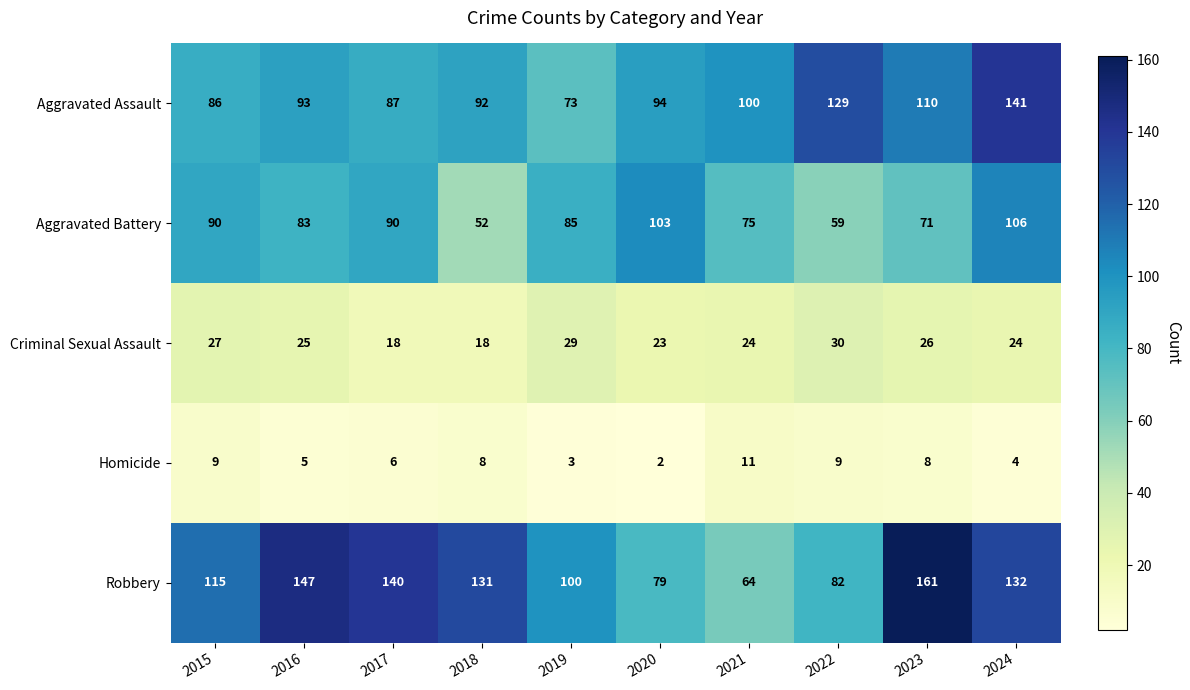

What is the difference between the Aggravated Assault values at 2023 and 2018?

18